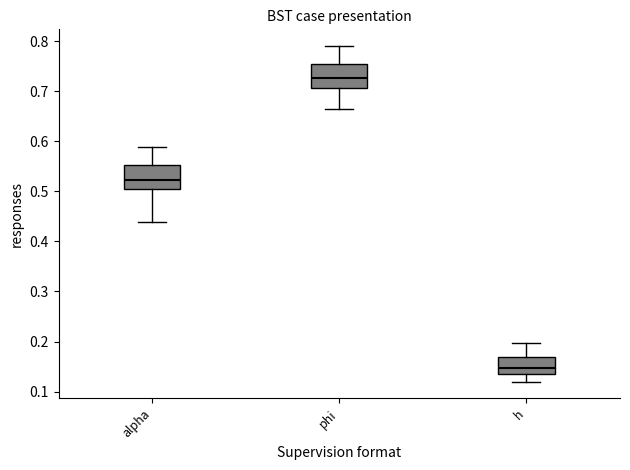

Reading left to right, transcribe this box plot: for each box, give where its median line is, the range the box spans, and where its two whiskers end, as read against the y-axis. The values are not printed on the chart, so give them approximately, as read against the axis.

alpha: median 0.52, box 0.51 to 0.55, whiskers 0.44 to 0.59
phi: median 0.73, box 0.71 to 0.75, whiskers 0.66 to 0.79
h: median 0.15, box 0.13 to 0.17, whiskers 0.12 to 0.20